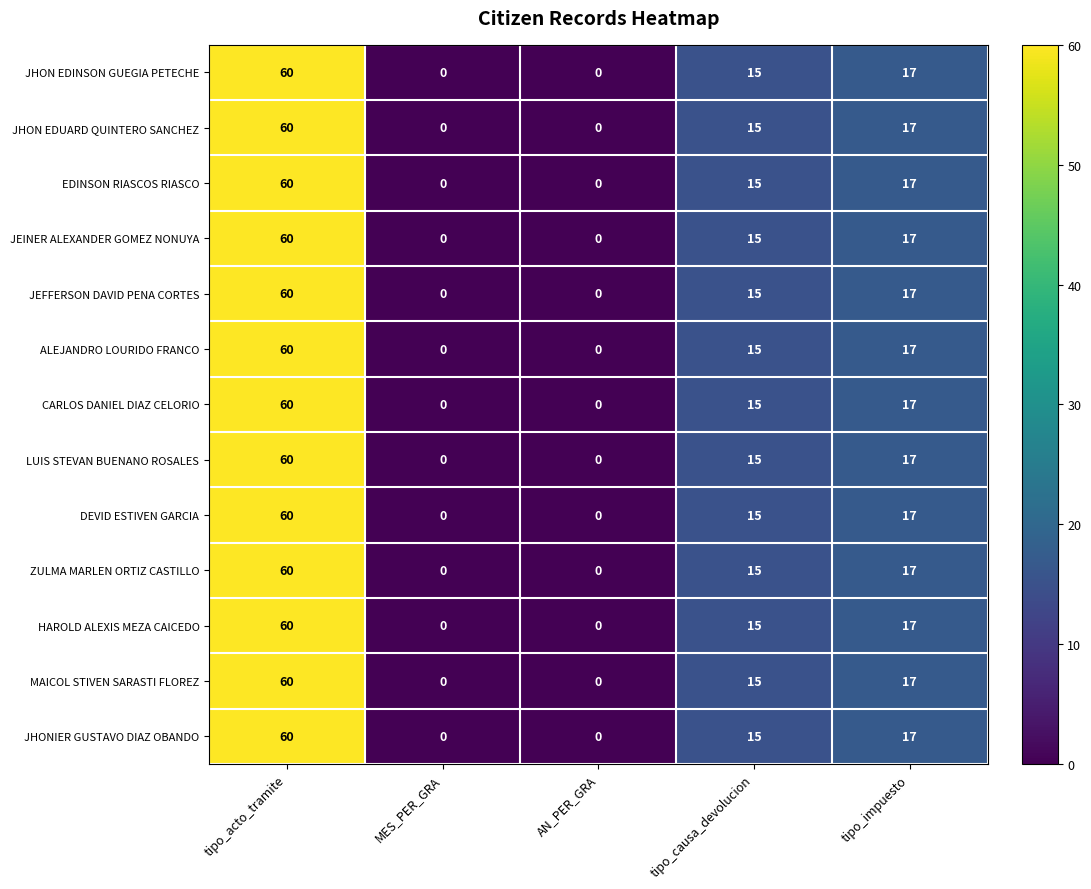

Which category has the highest value across all series?

tipo_acto_tramite